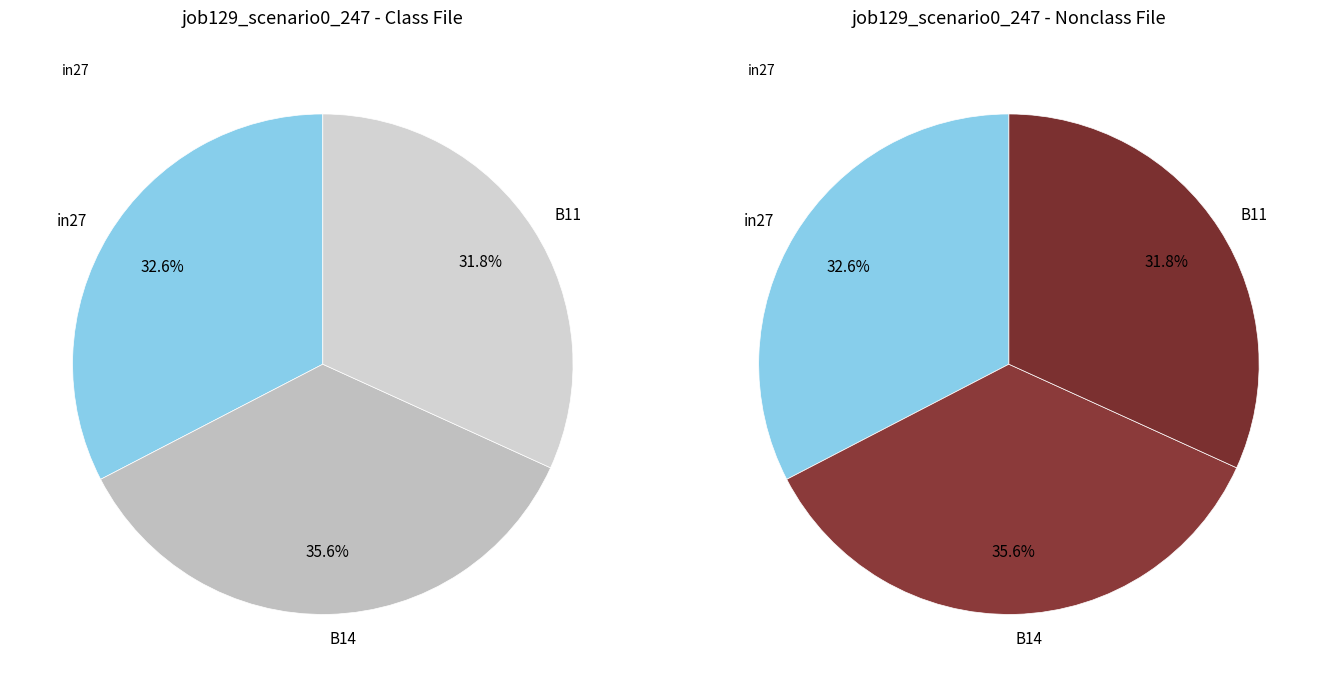

The B14 slice represents 36% of the pie. True or false?

True